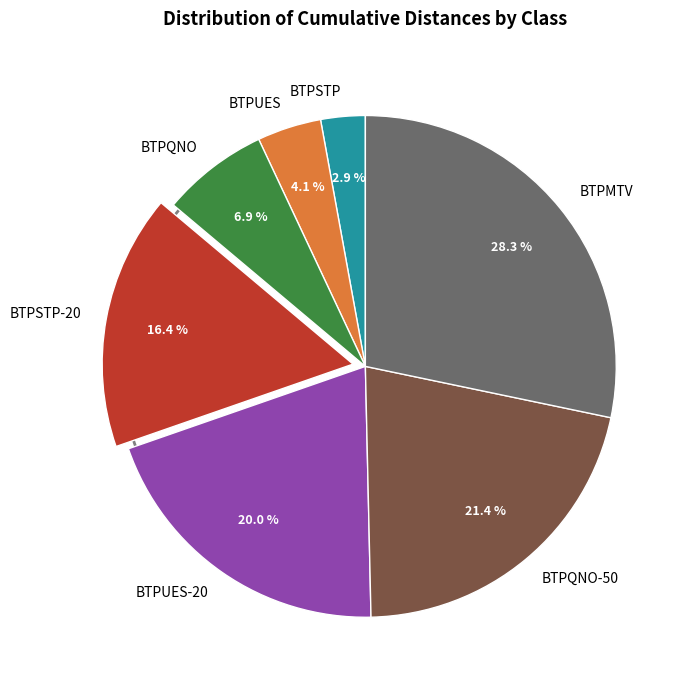

Does BTPSTP-20 account for over 50% of the chart?

No